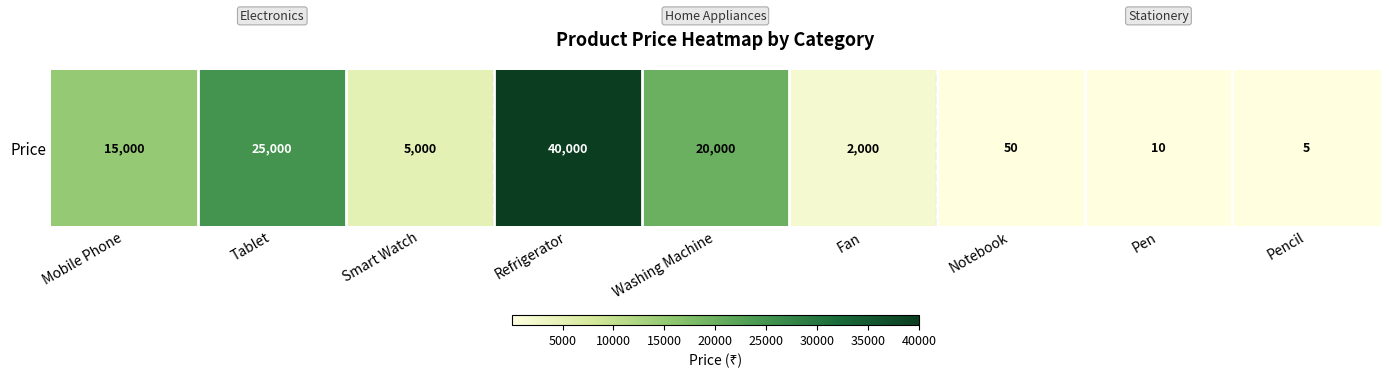

How many data points are above 5000?

4